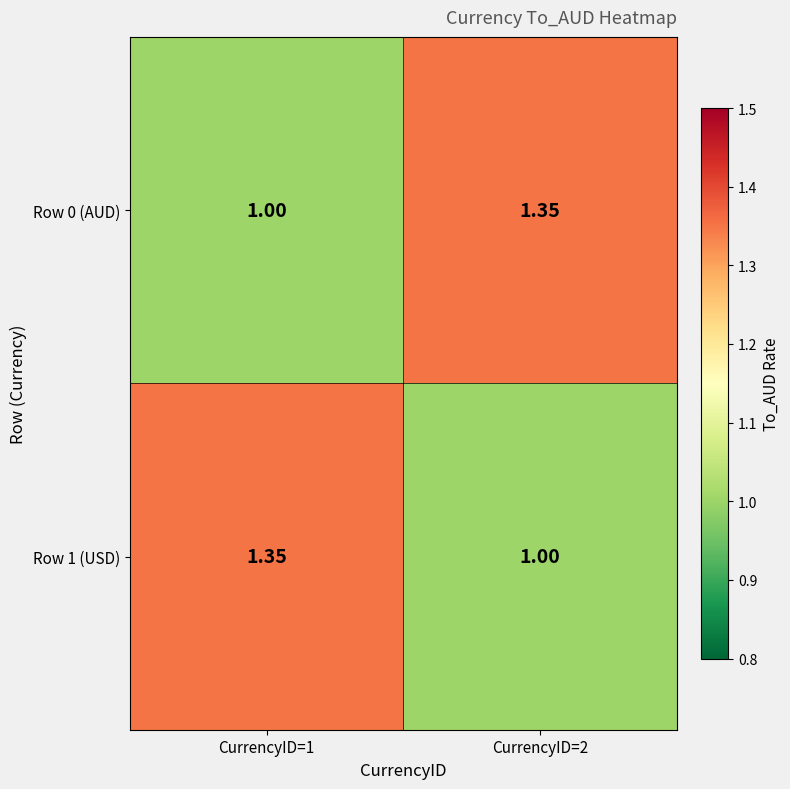

Is the value of Row 1 (USD) at CurrencyID=2 greater than the value of Row 0 (AUD) at CurrencyID=2?

No